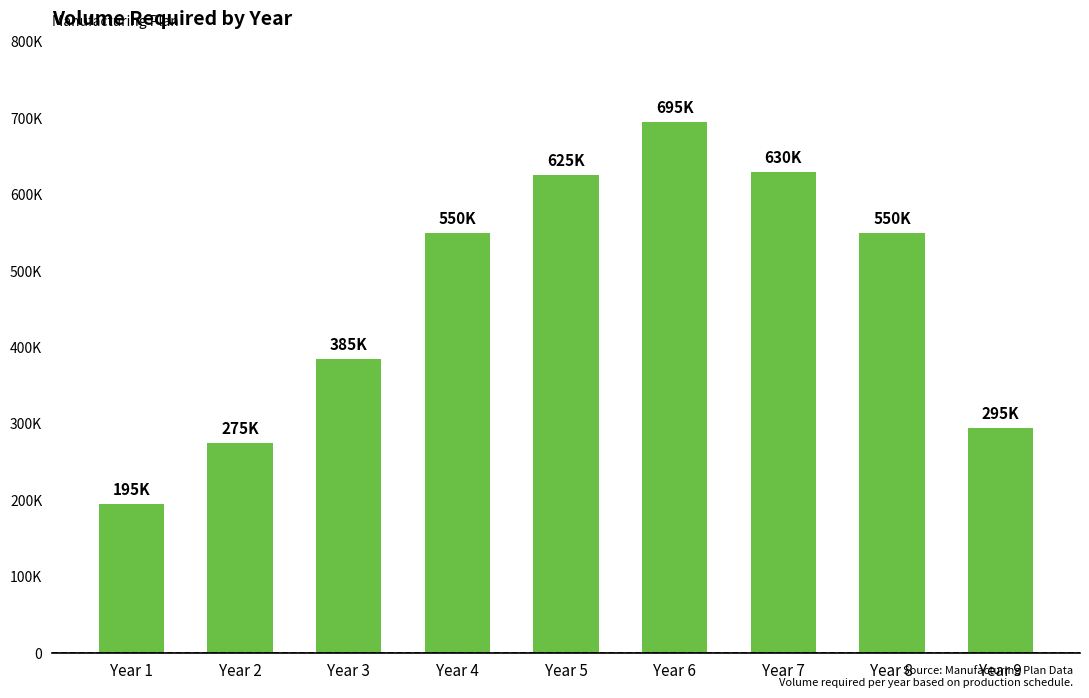

Which category has the lowest value across all series?

Year 1